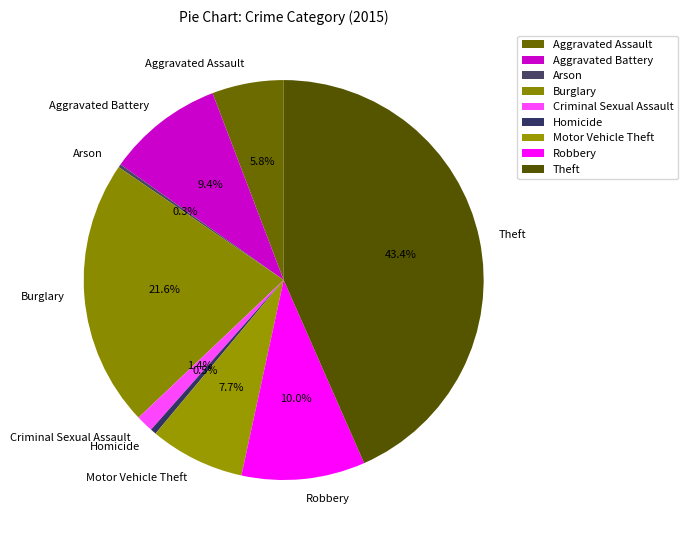

To the nearest percent, what is the average slice percentage?

11%